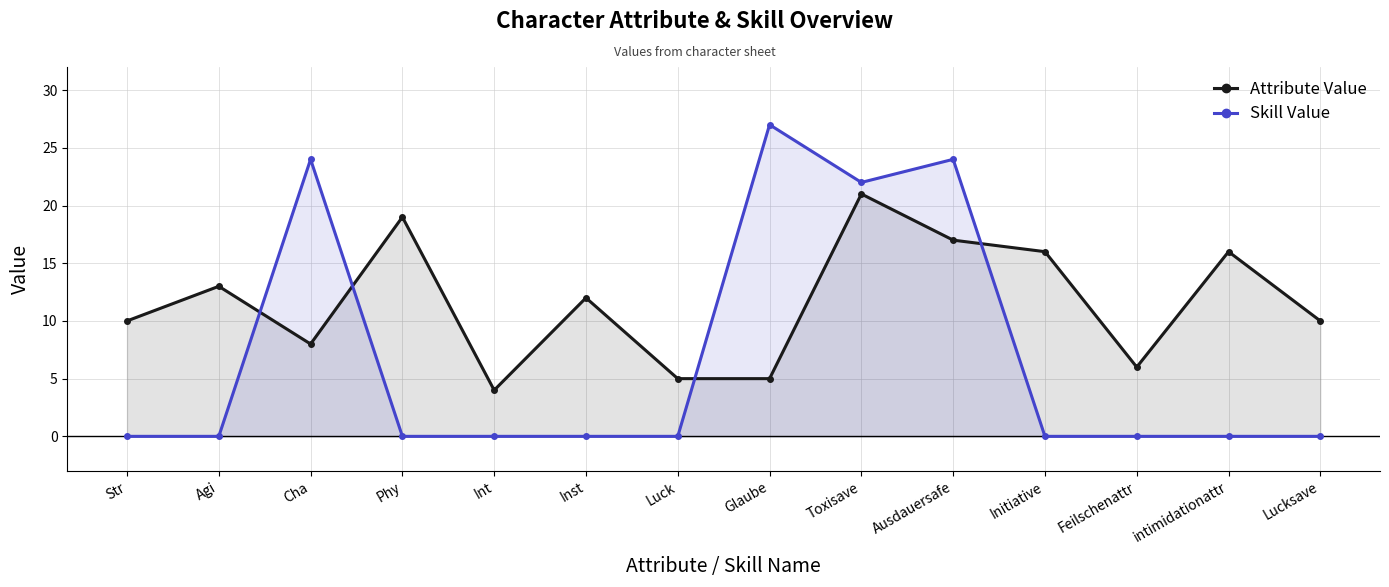

Which series ends up on top after the final intersection of Attribute Value and Skill Value?

Attribute Value